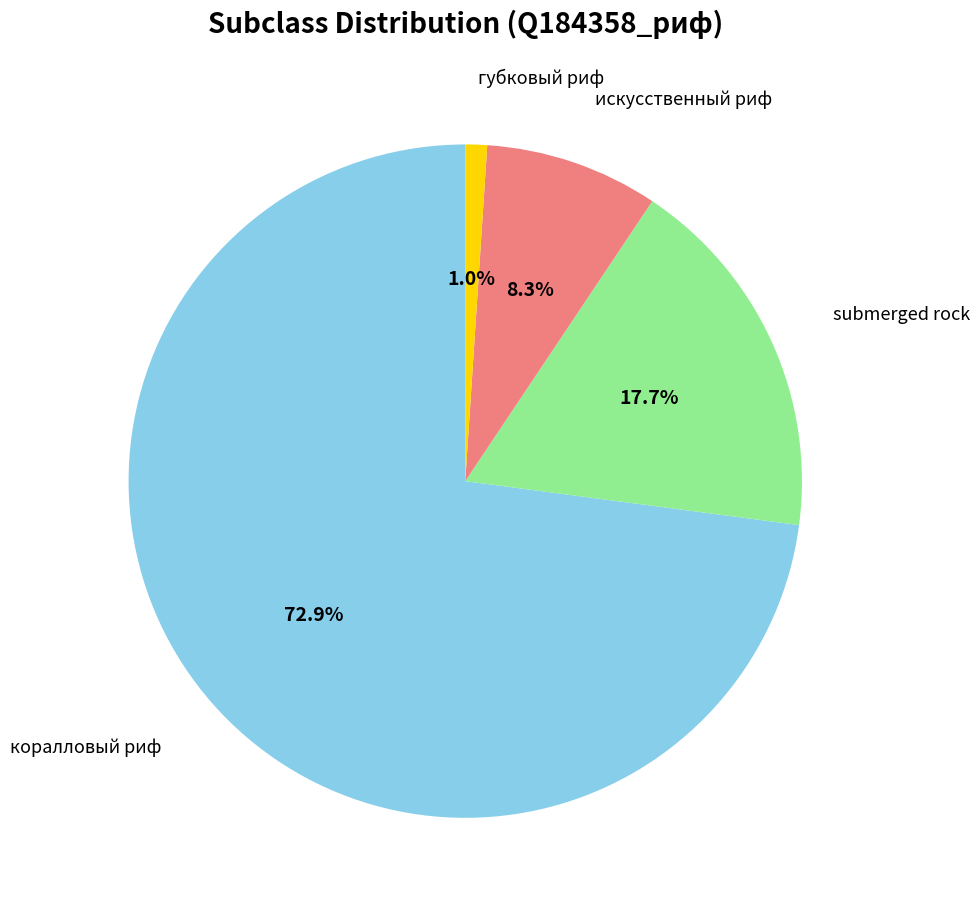

Is there any slice that represents more than half of the pie?

Yes